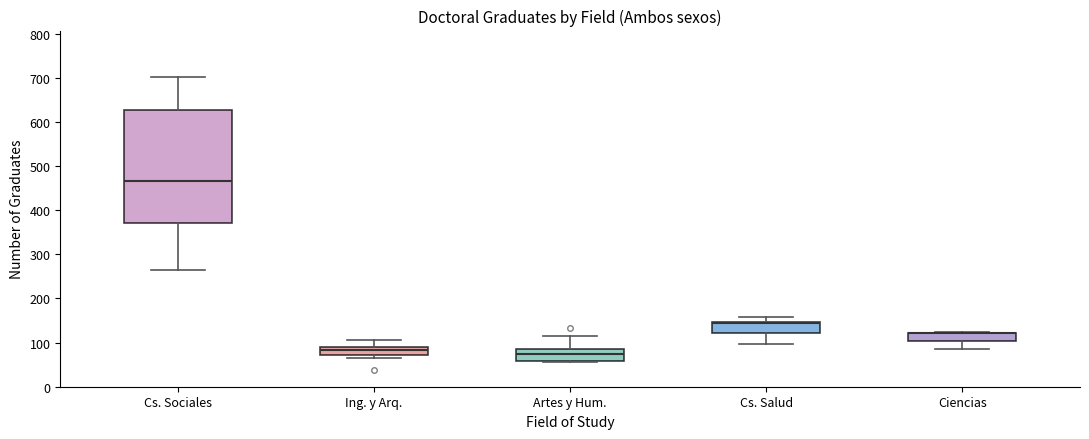

Where does the lower whisker of the box for Cs. Salud end on the y-axis? The values are not printed on the chart, so give them approximately, as read against the axis.

100